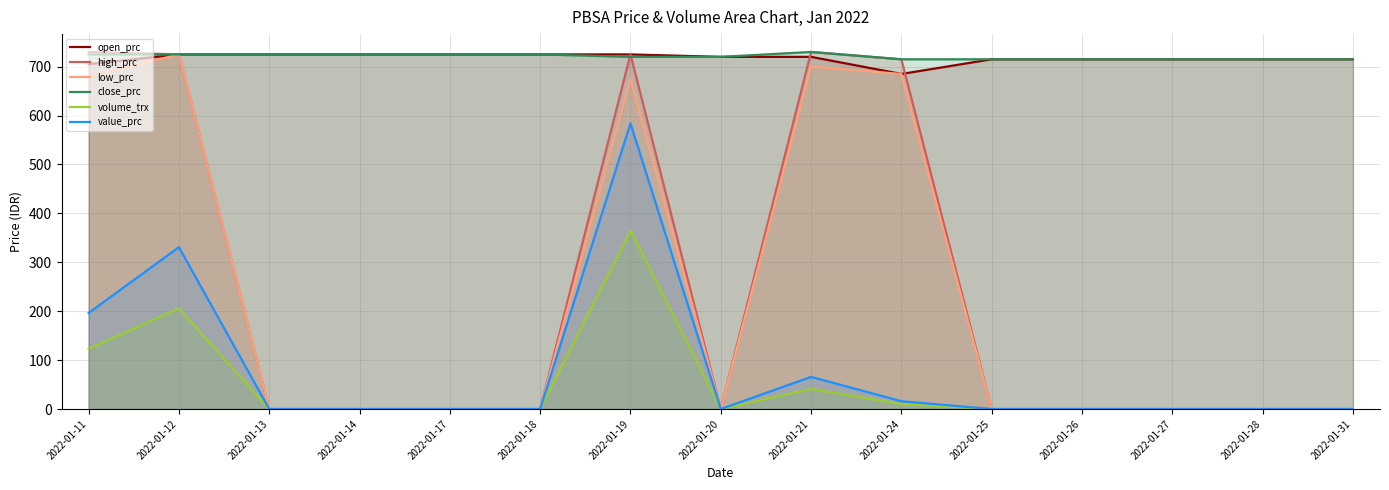

True or false: value_prc and low_prc cross at least once.

False